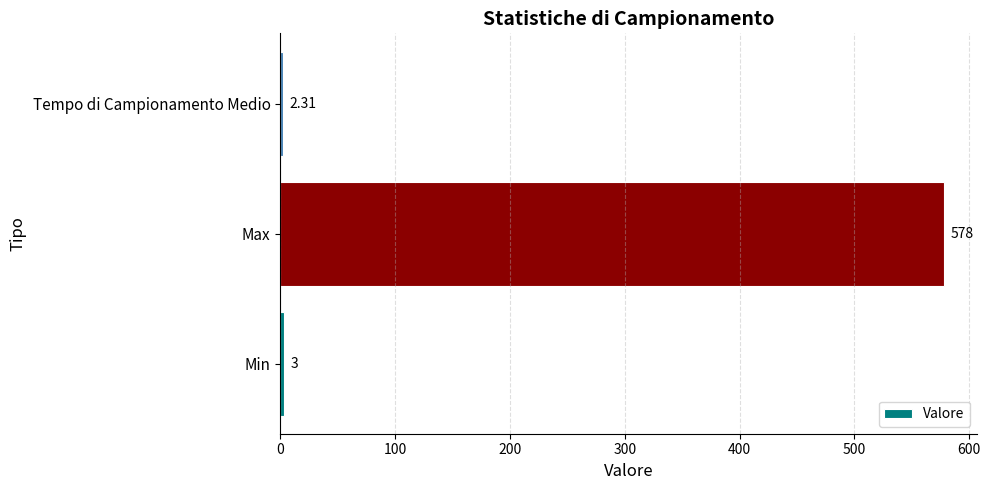

What is the change in value from Min to Max?

+575.0